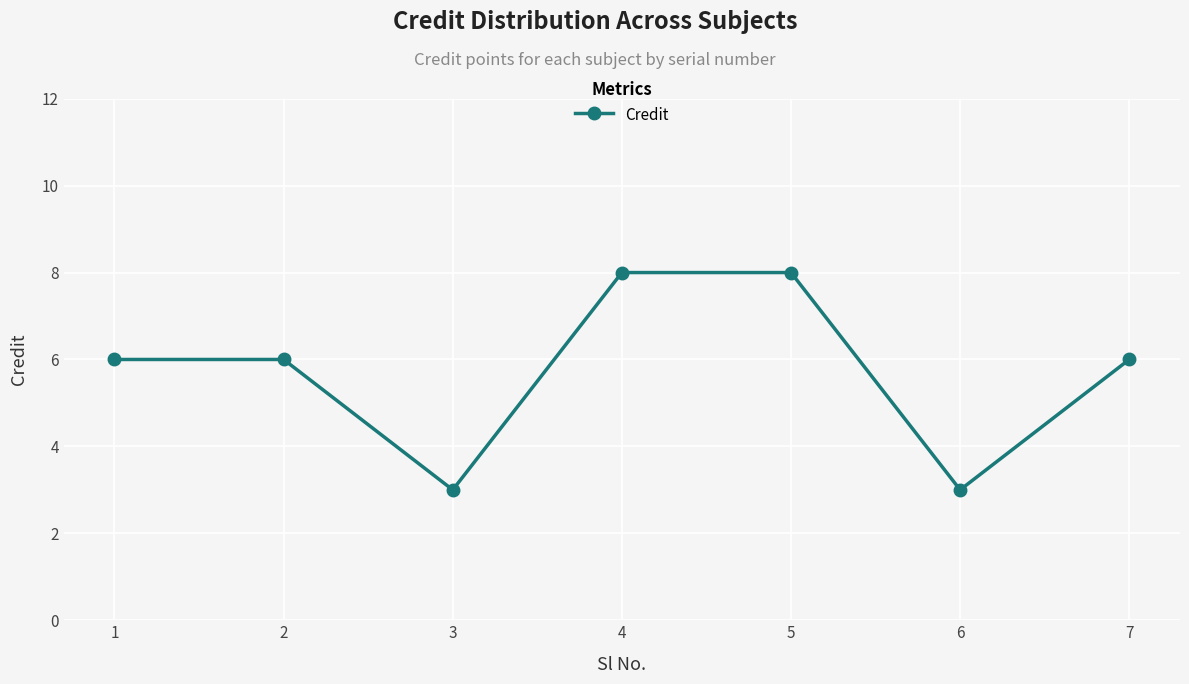

What is the sum of the values at 6 and 4?

11